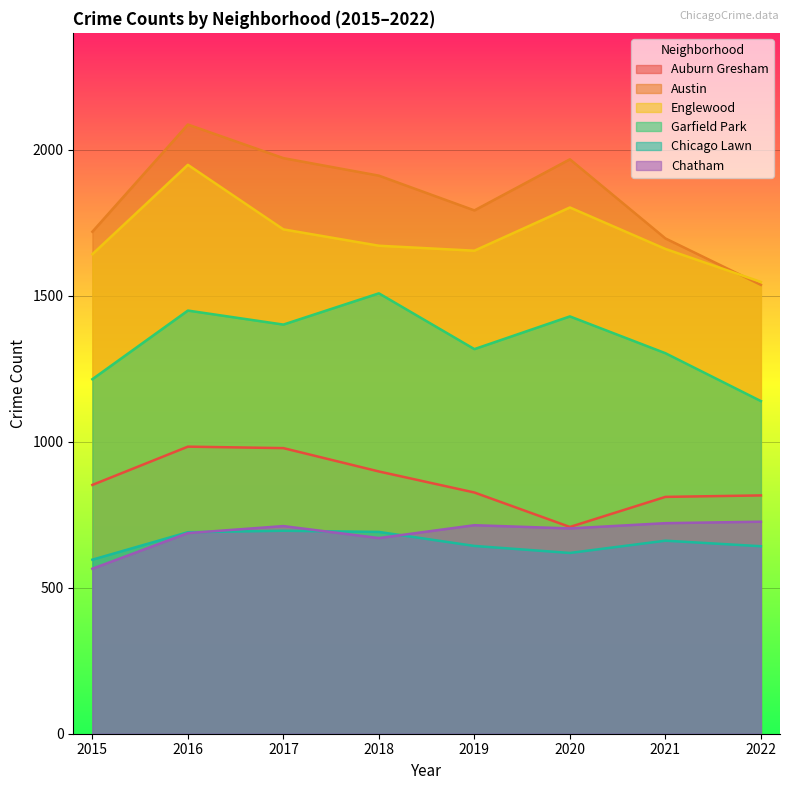

What is the average value of the Austin series?

1835